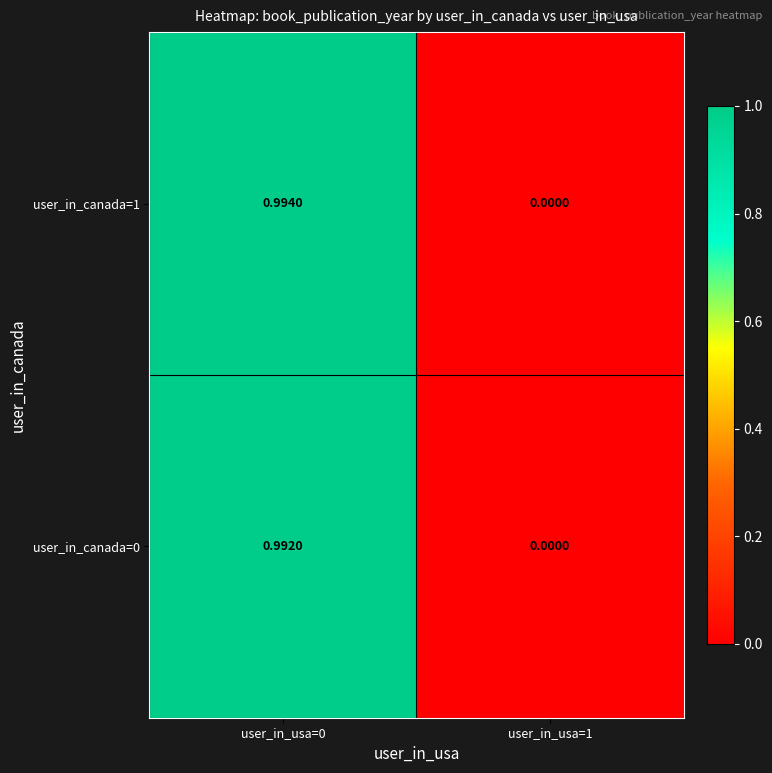

What is the greatest value displayed?

1.0